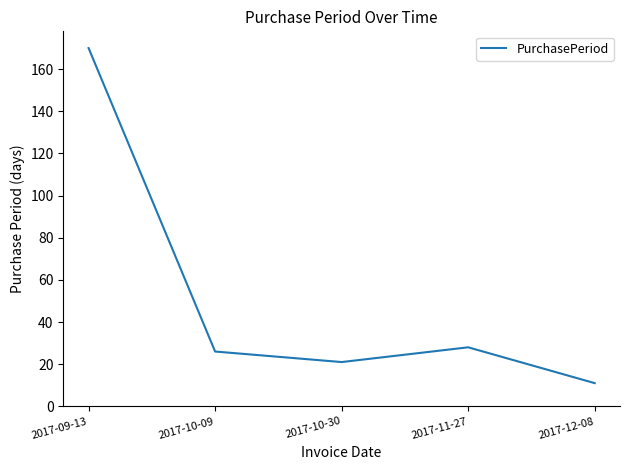

What is the change in value from 2017-10-09 to 2017-10-30?

-5